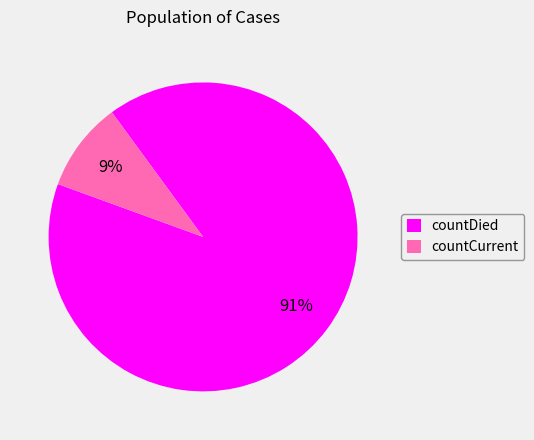

Which has a higher value, countDied or countCurrent?

countDied